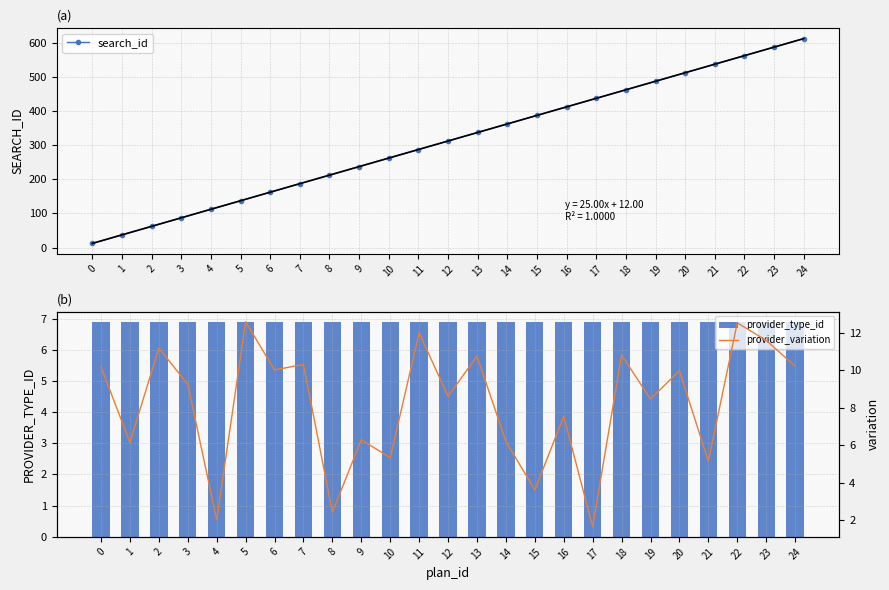

Reading left to right, transcribe all the data shown in this chart.

search_id: 12.0	37.0	62.0	87.0	112.0	137.0	162.0	187.0	212.0	237.0	262.0	287.0	312.0	337.0	362.0	387.0	412.0	437.0	462.0	487.0	512.0	537.0	562.0	587.0	612.0
provider_type_id: 6.9	6.9	6.9	6.9	6.9	6.9	6.9	6.9	6.9	6.9	6.9	6.9	6.9	6.9	6.9	6.9	6.9	6.9	6.9	6.9	6.9	6.9	6.9	6.9	6.9
provider_variation: 10.2	6.1	11.2	9.2	2.0	12.6	10.0	10.3	2.4	6.3	5.3	12.0	8.6	10.8	6.2	3.6	7.5	1.6	10.8	8.5	10.0	5.1	12.5	11.6	10.2